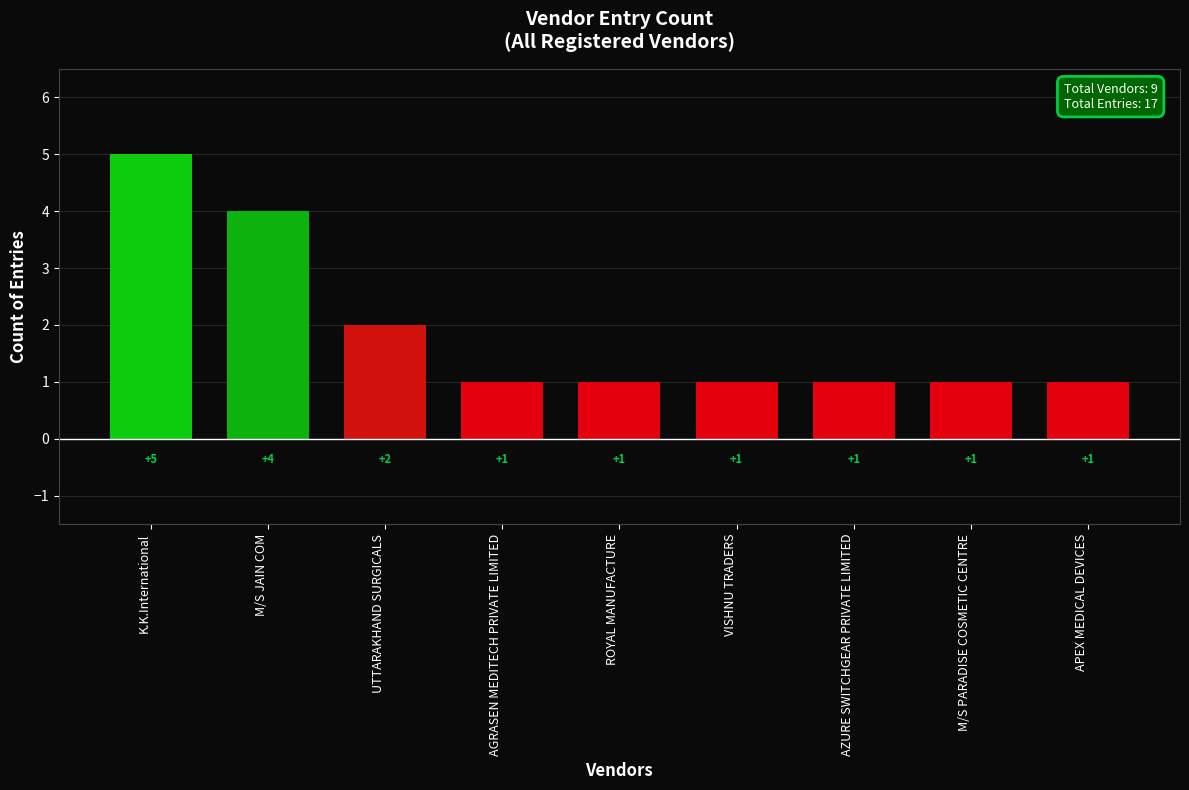

What is the difference between the maximum and minimum values?

4